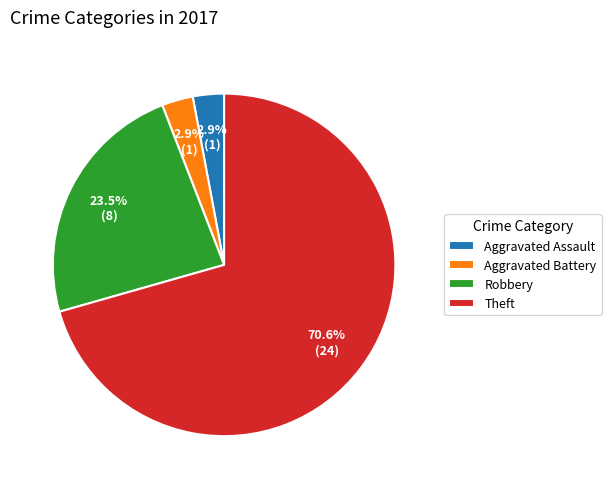

What is the ratio of the value at Robbery to the value at Theft?

0.3